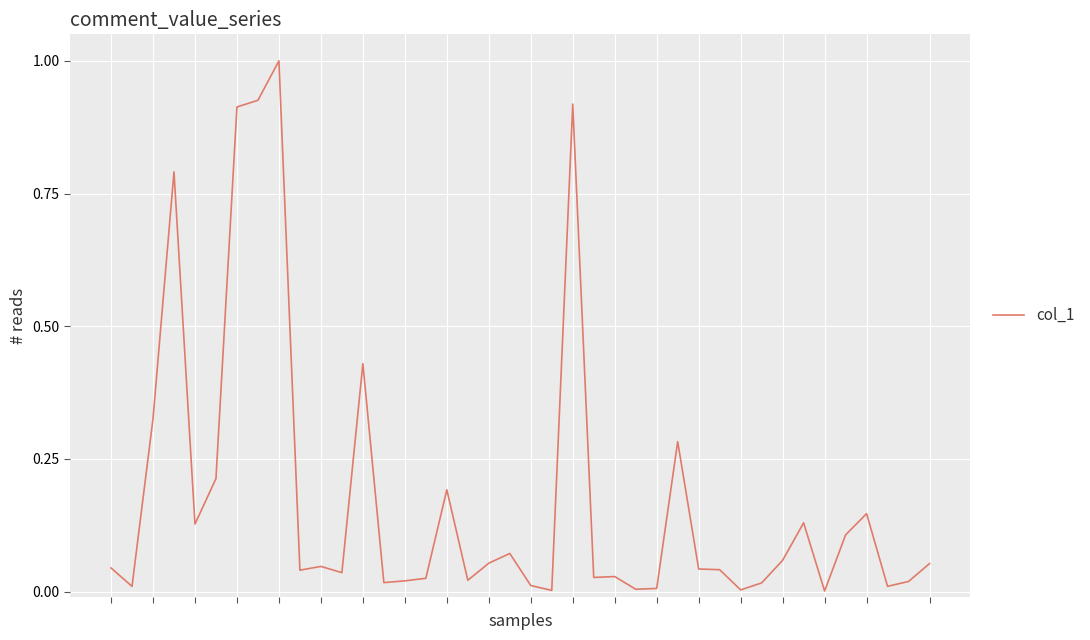

What is the greatest value displayed?

1.0